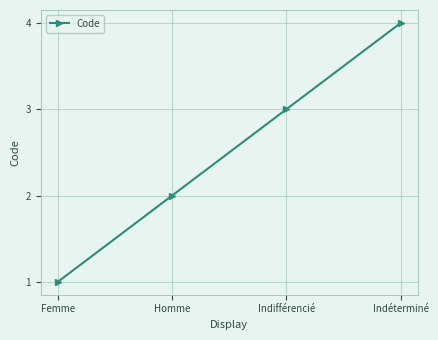

At which category does the chart reach its peak across all series?

Indéterminé